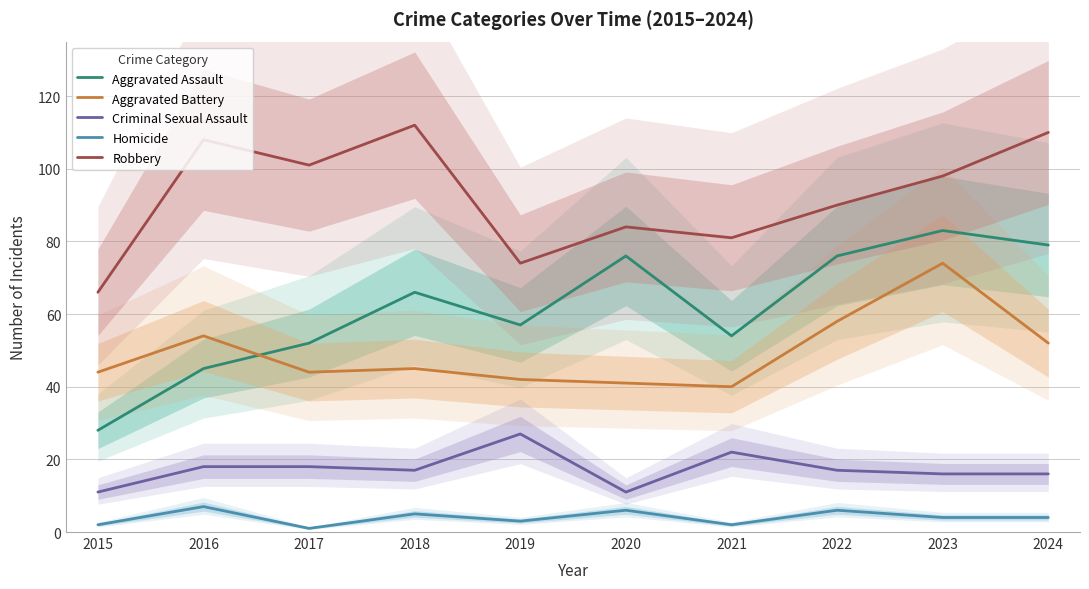

What are all the series names shown in the legend?

Aggravated Assault, Aggravated Battery, Criminal Sexual Assault, Homicide, Robbery